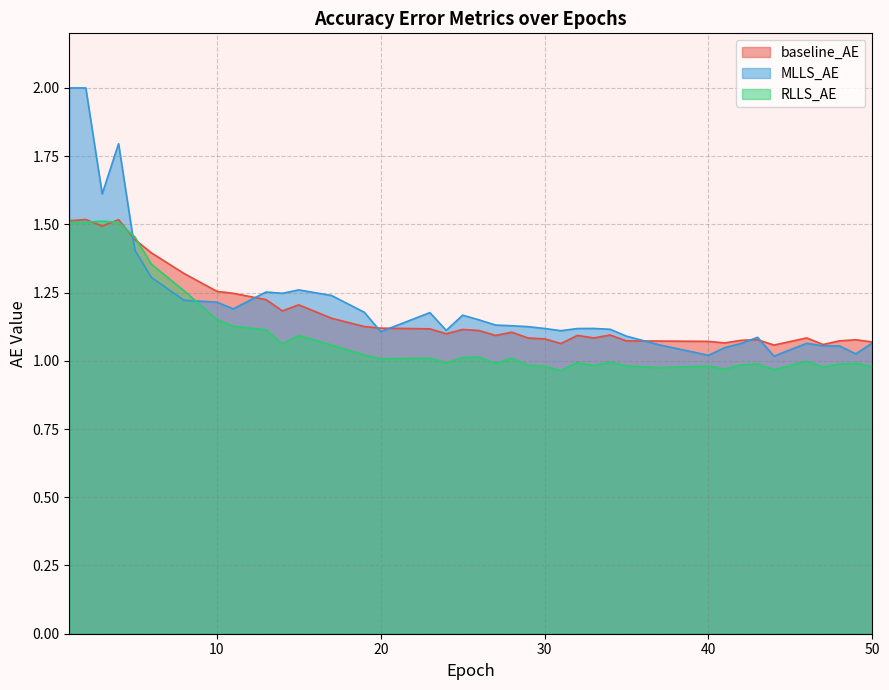

What is the minimum value shown in the chart?

1.0